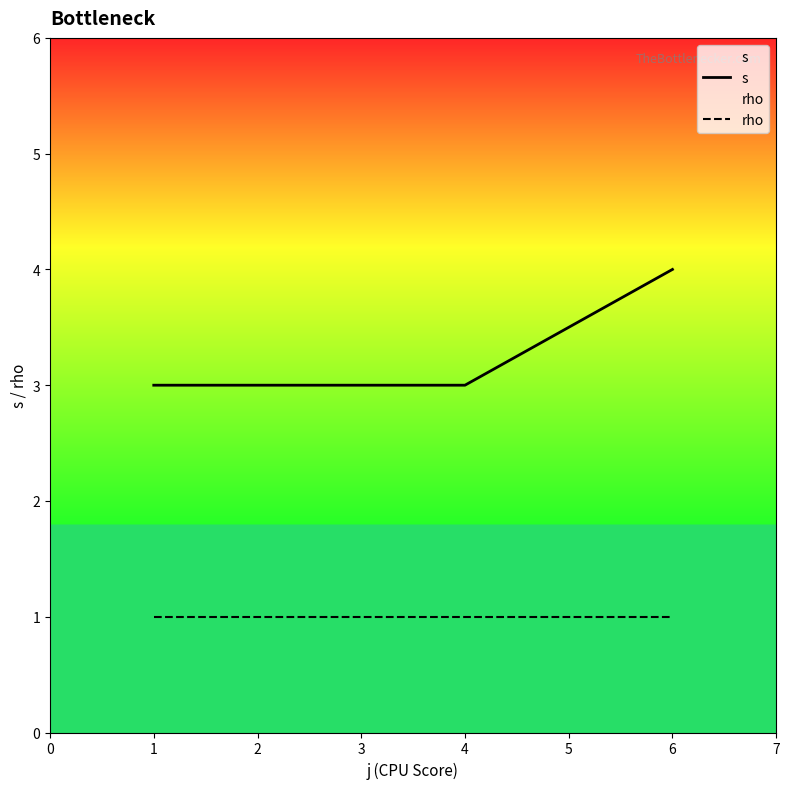

True or false: rho and s intersect in this chart.

False